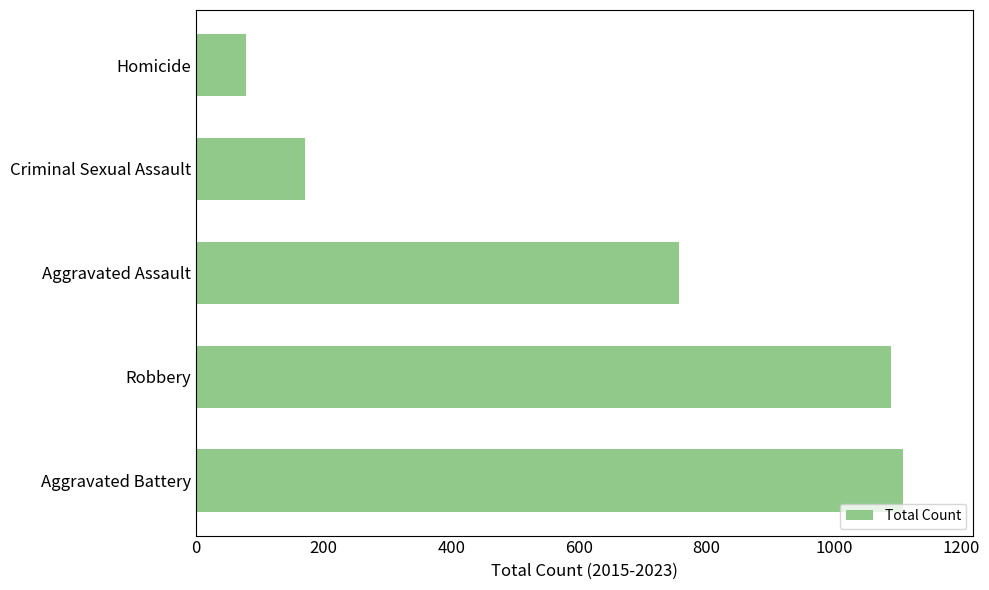

Approximately how many times larger is the value at Aggravated Battery compared to Homicide?

14.2